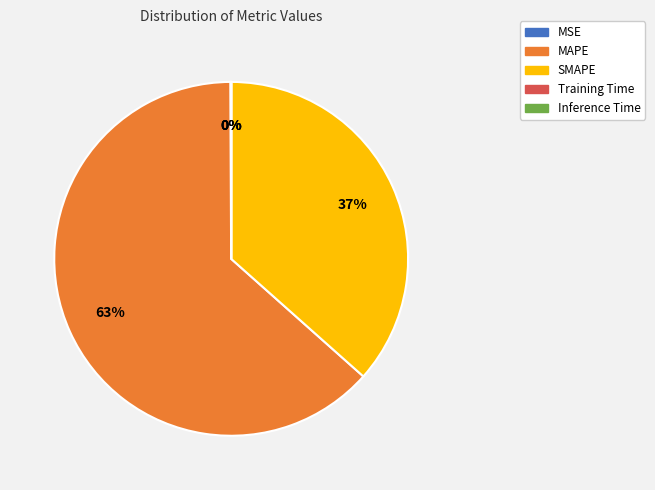

What percentage is the MAPE slice, to the nearest percent?

63%